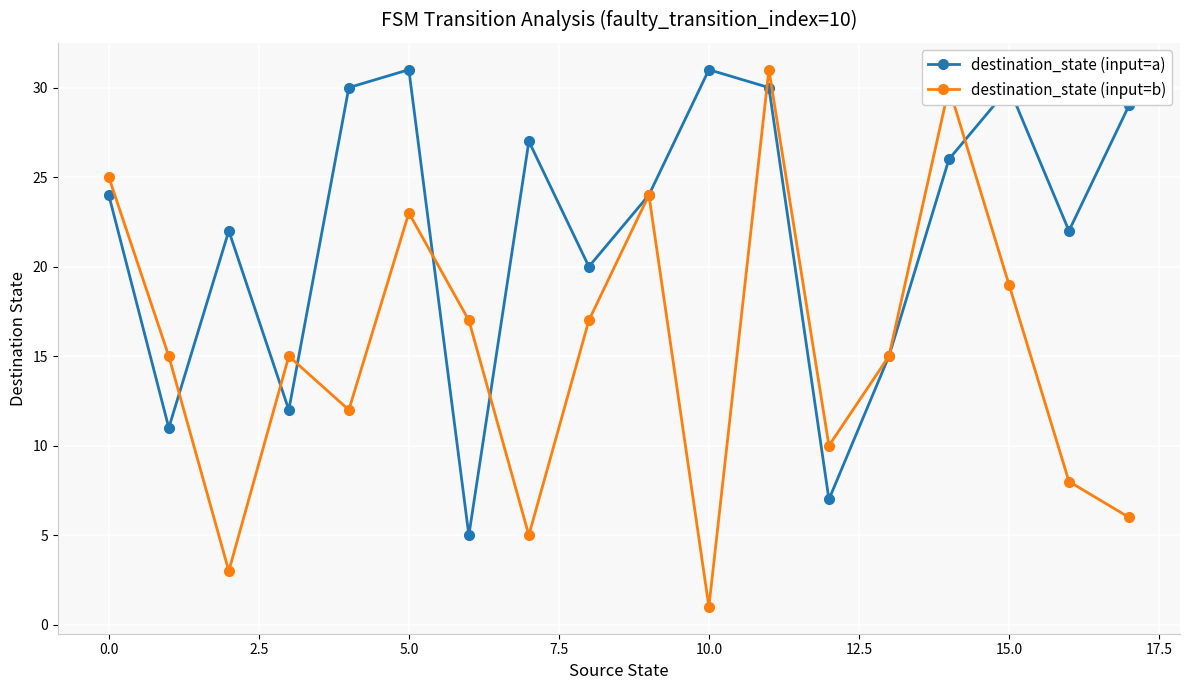

True or false: destination_state (input=b) has more than 0 interior local peaks.

True